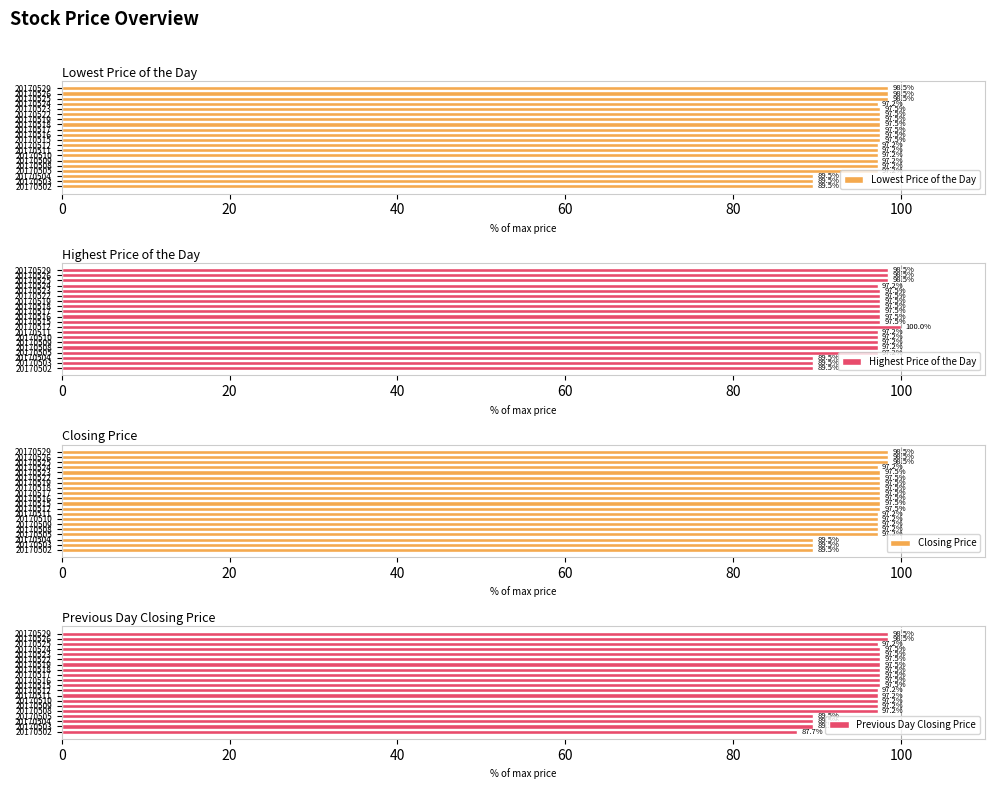

What is the difference between the maximum and minimum values in the Lowest Price of the Day series?

9.0